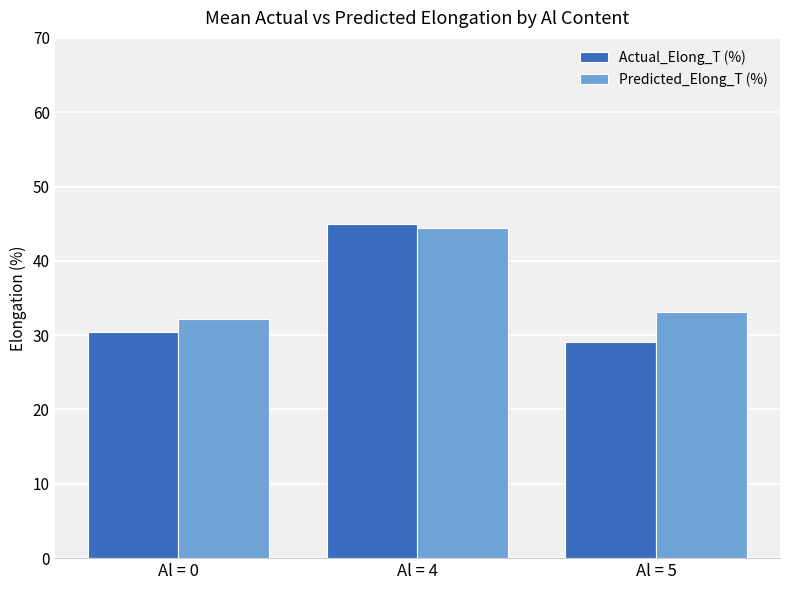

At which label does Actual_Elong_T (%) reach its minimum?

Al = 5